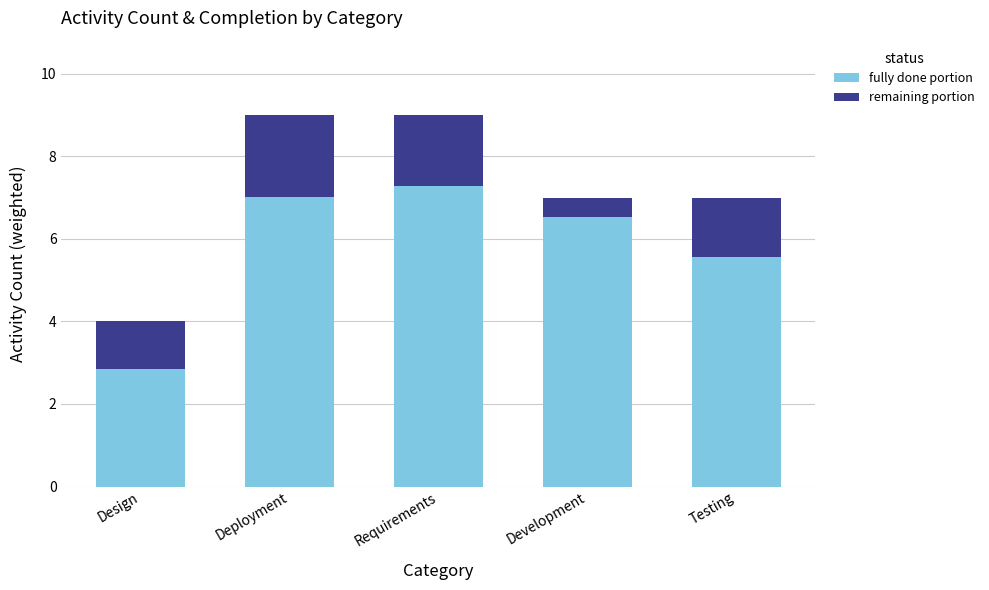

What is the sum of the fully done portion values at Testing and Requirements?

12.8